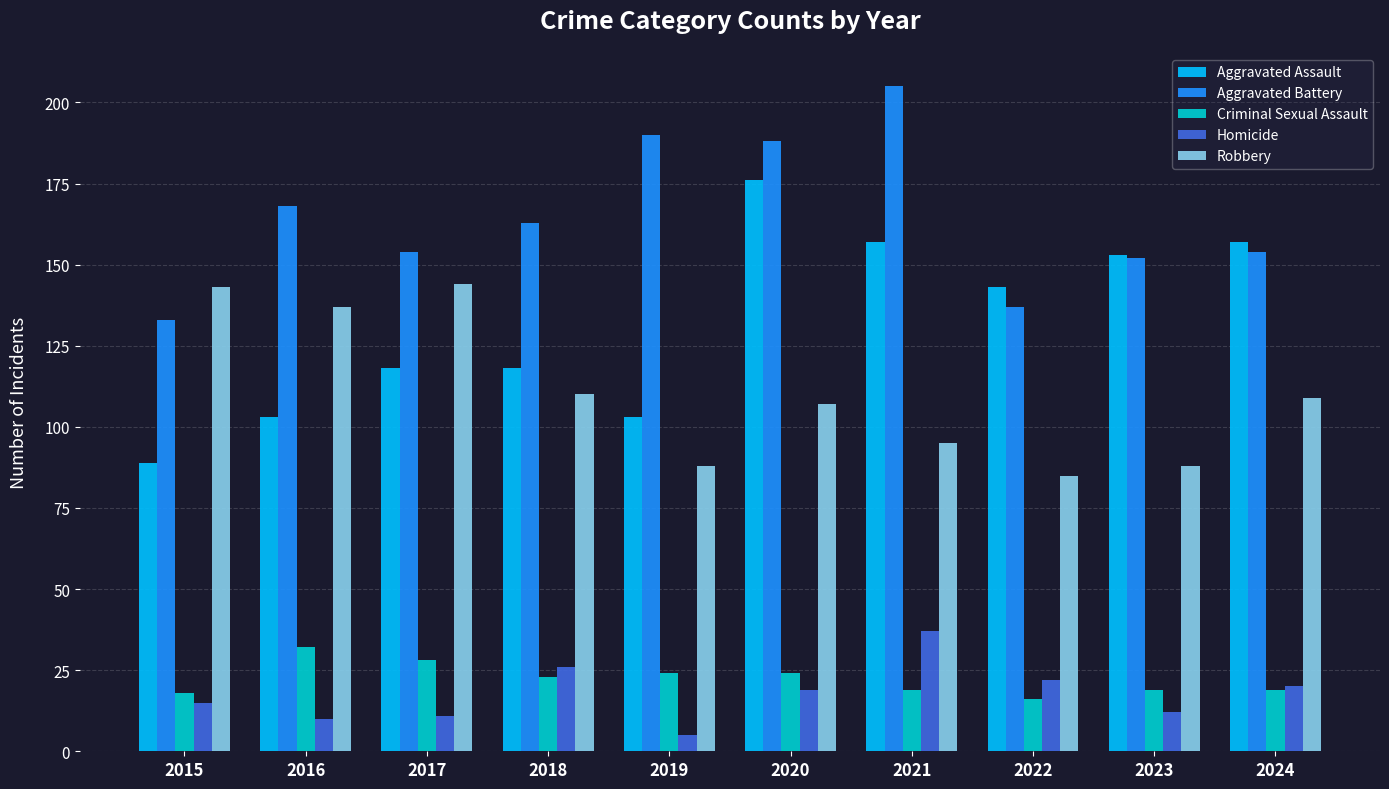

Rank the series by their maximum value, from highest to lowest.

Aggravated Battery, Aggravated Assault, Robbery, Homicide, Criminal Sexual Assault